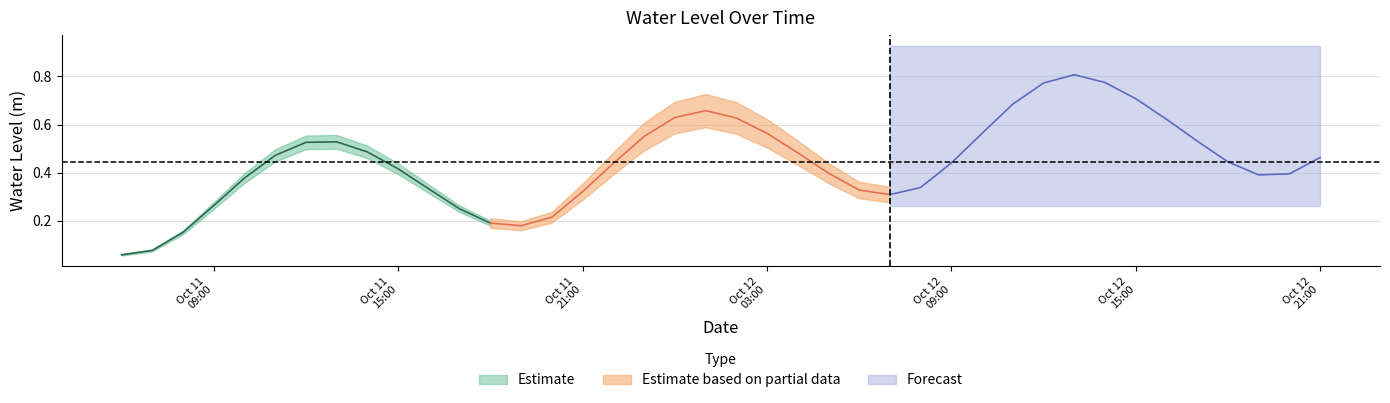

What is the label of the 27th point from the left?

2023-10-12 08:00:00